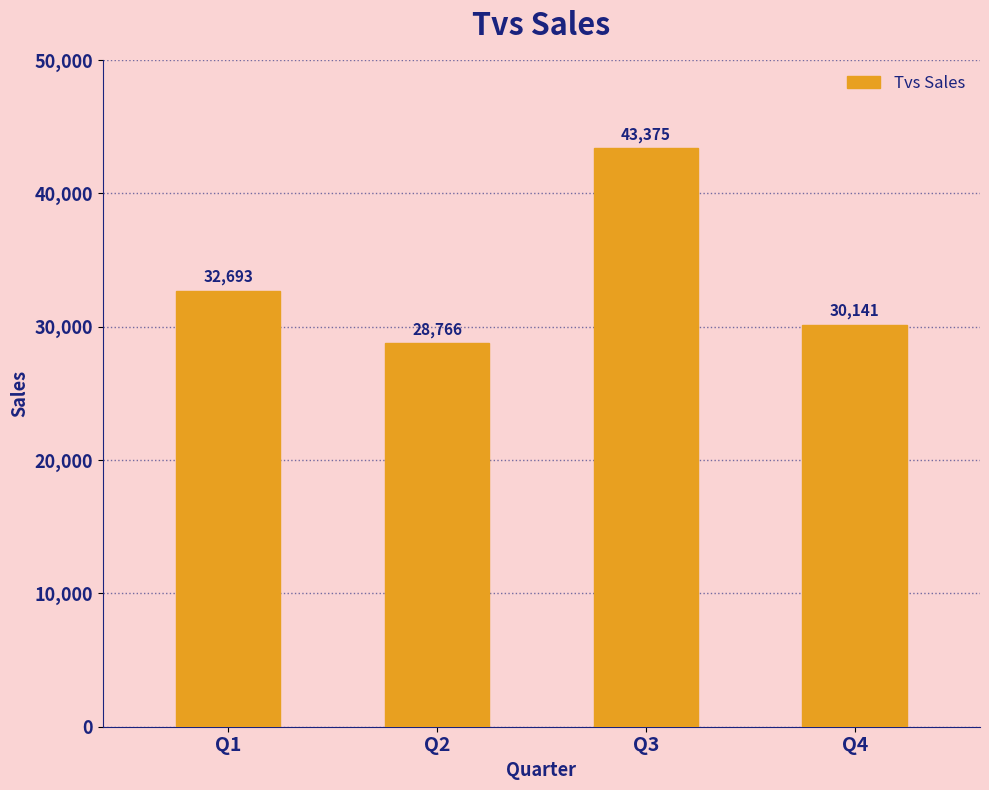

What is the difference between the maximum and minimum values?

14609